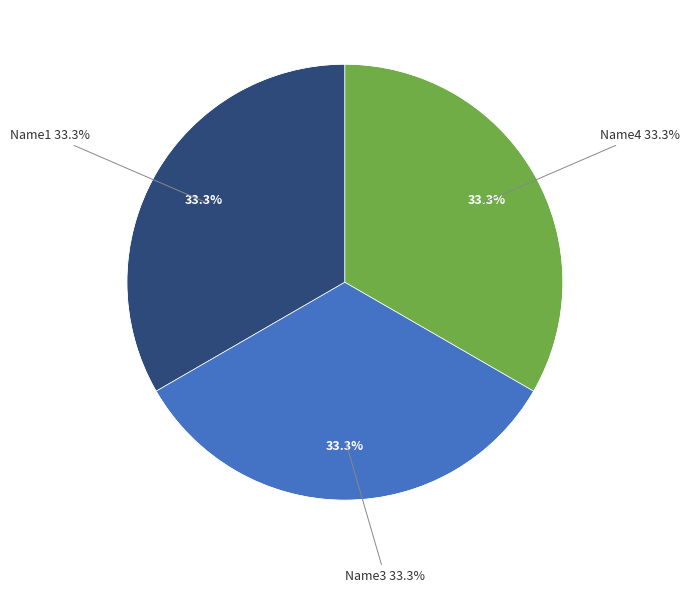

What percentage is NOT represented by Name3?

66.7%